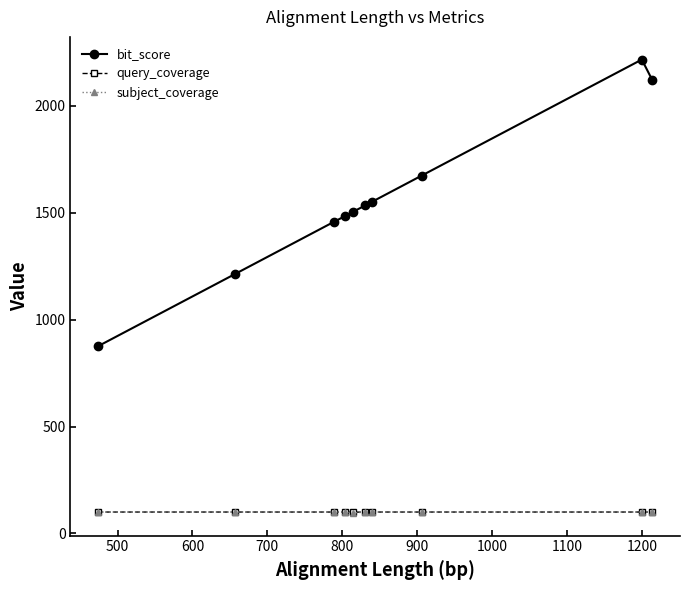

At how many categories does at least one series exceed 776?

10